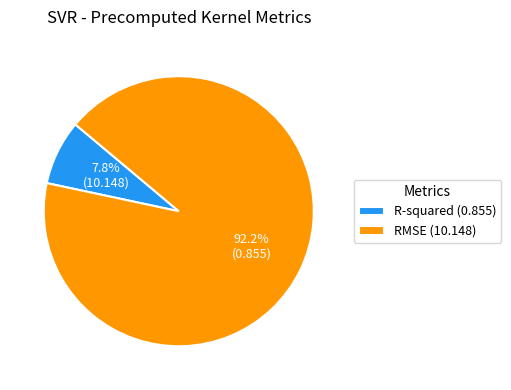

Count the number of slices in the pie.

2